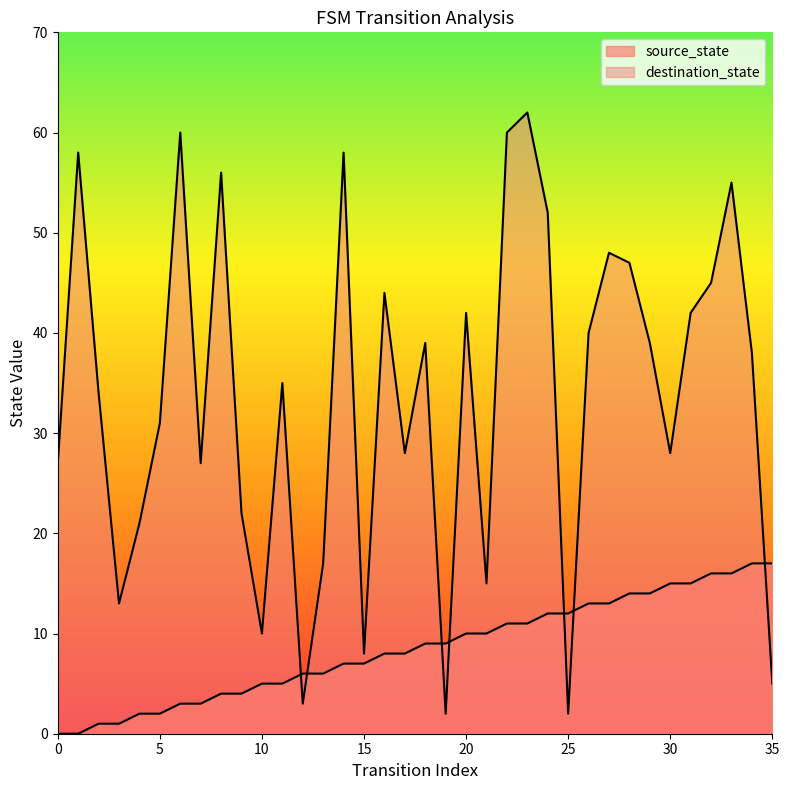

The source_state series shows 12 at 24. True or false?

True